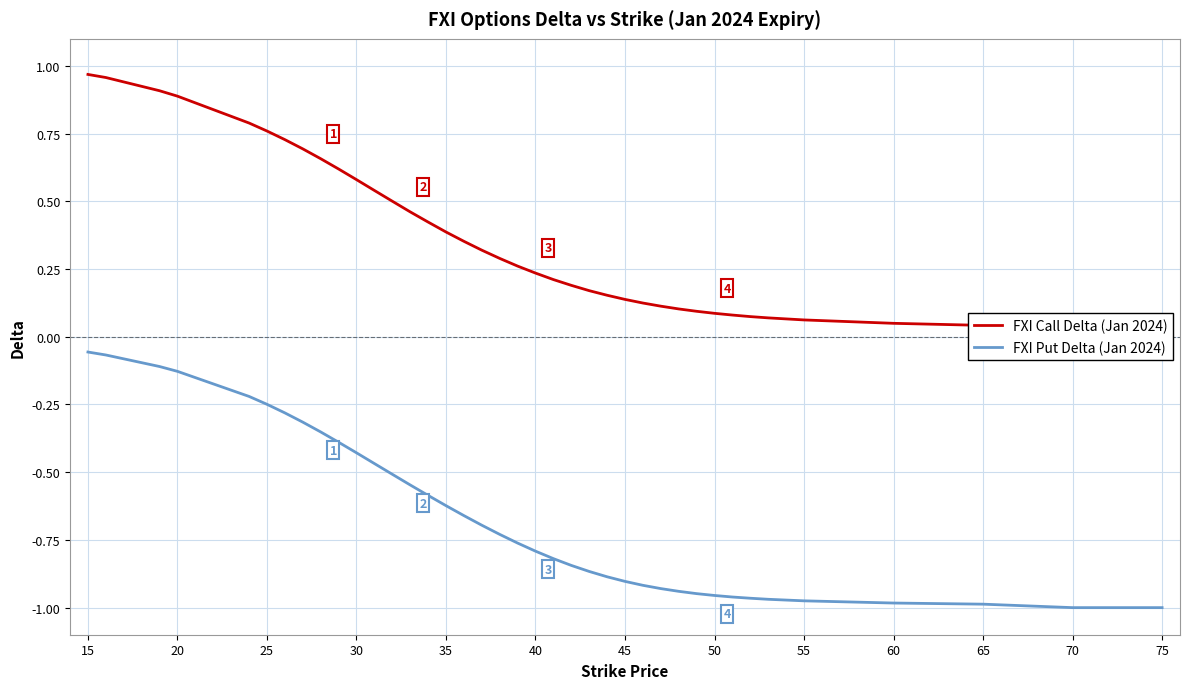

The FXI Put Delta (Jan 2024) series shows -1.0 at 60. True or false?

True